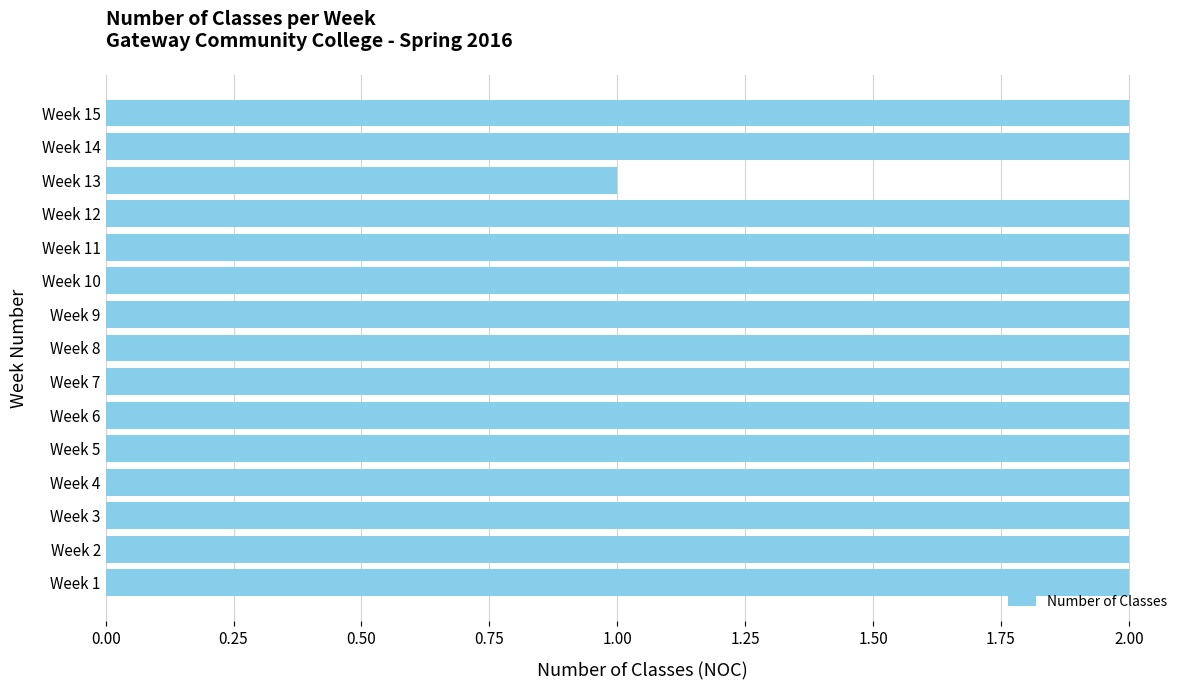

Count the number of data series in this chart.

1